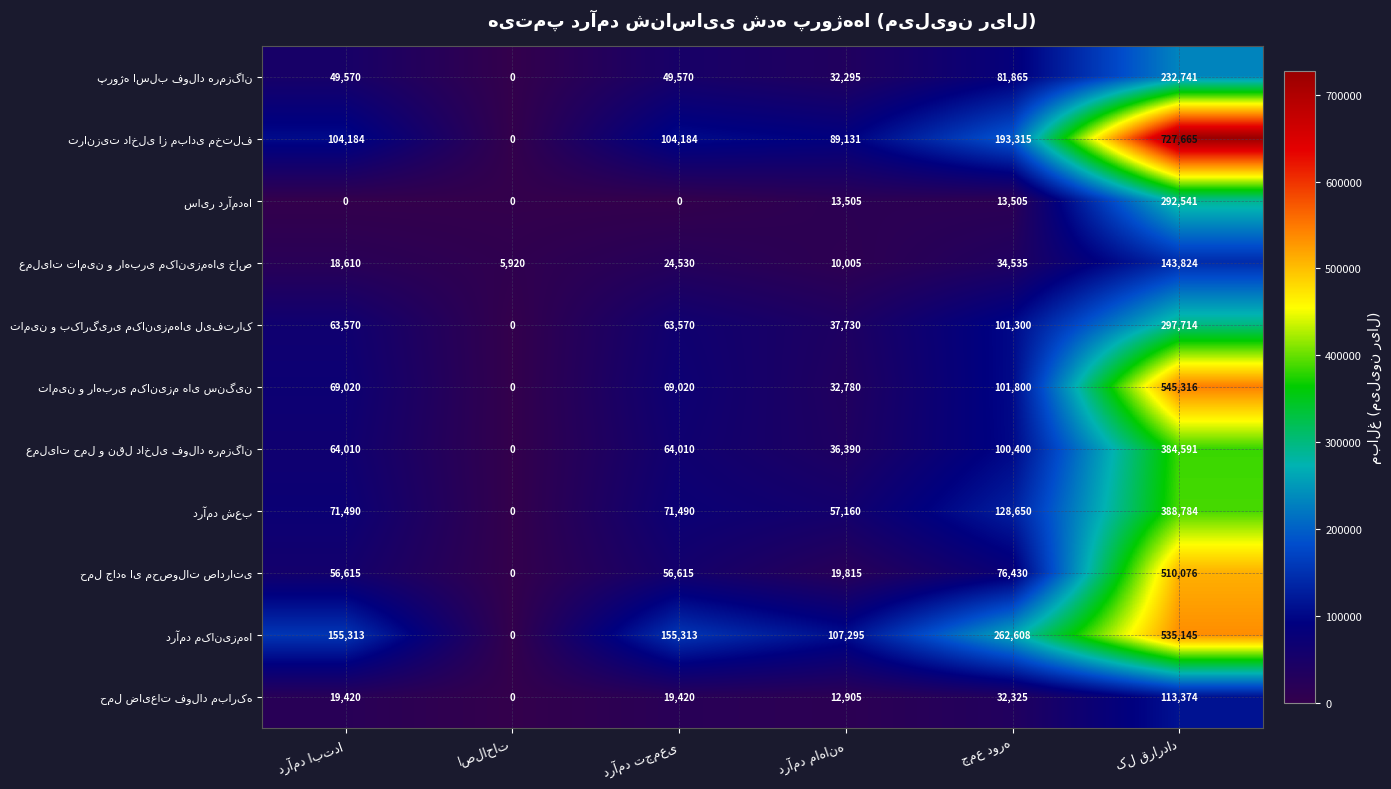

Which has a higher value, کل قرارداد or درآمد تجمعی?

کل قرارداد